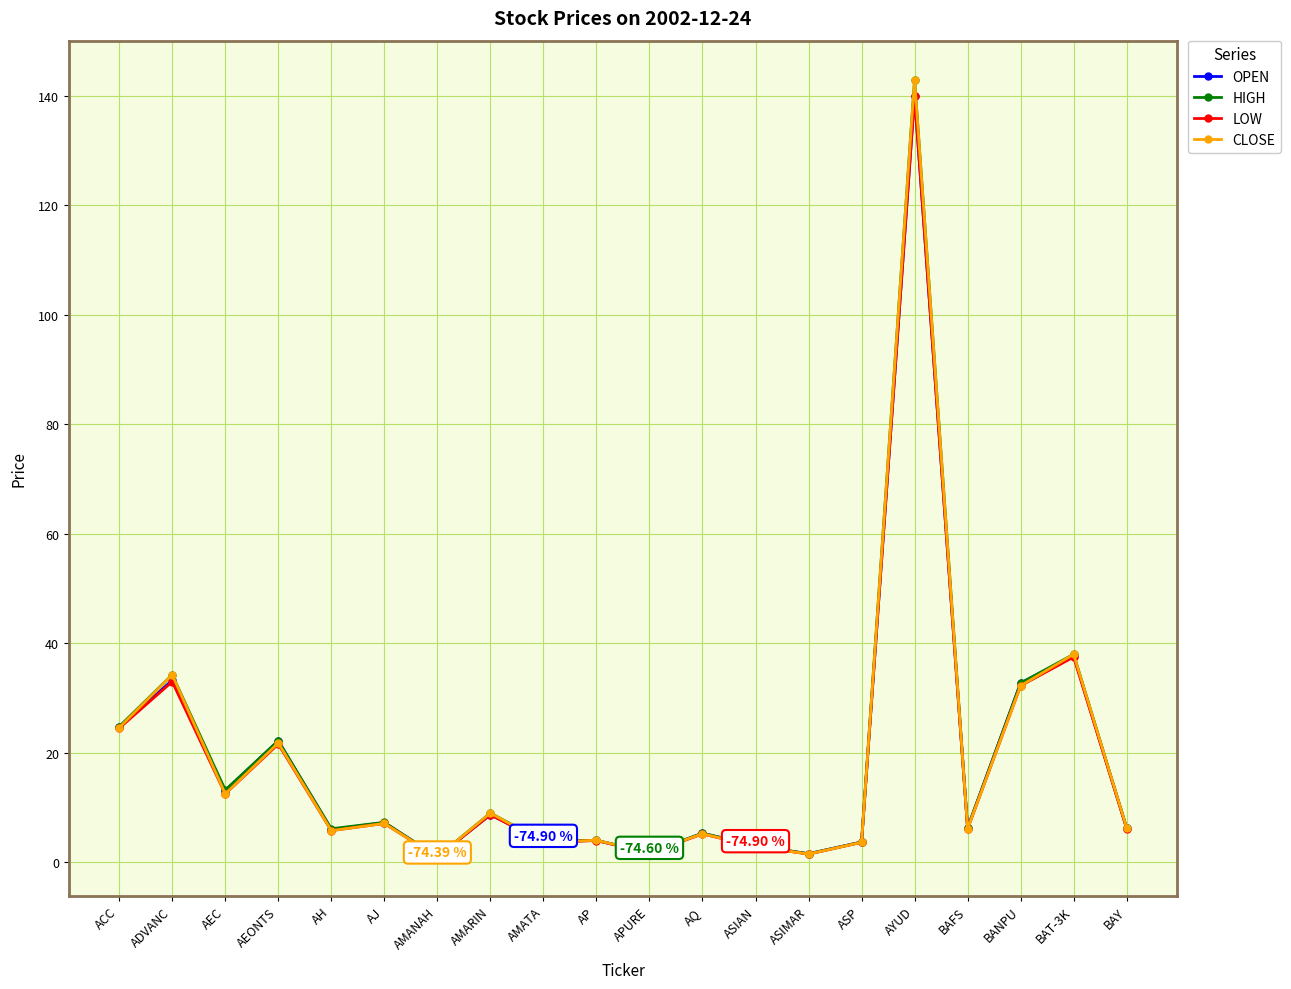

What is the label of the 7th point from the right?

ASIMAR